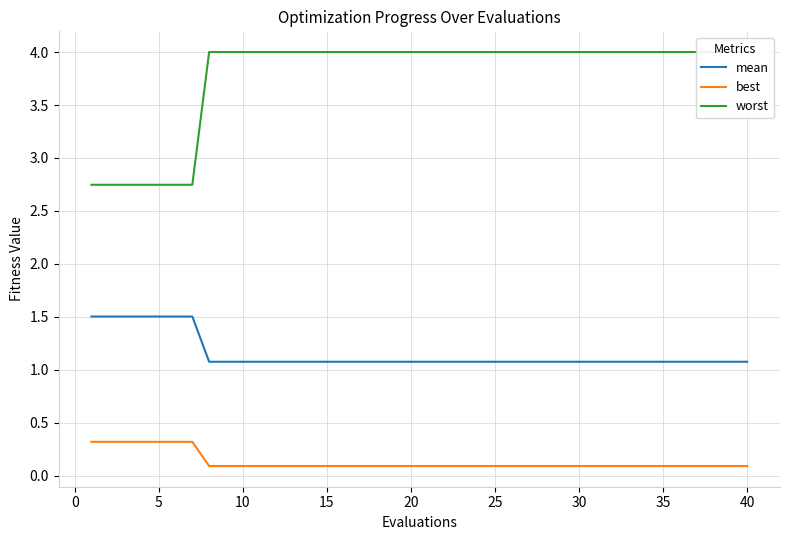

At how many categories does at least one series exceed 3?

33